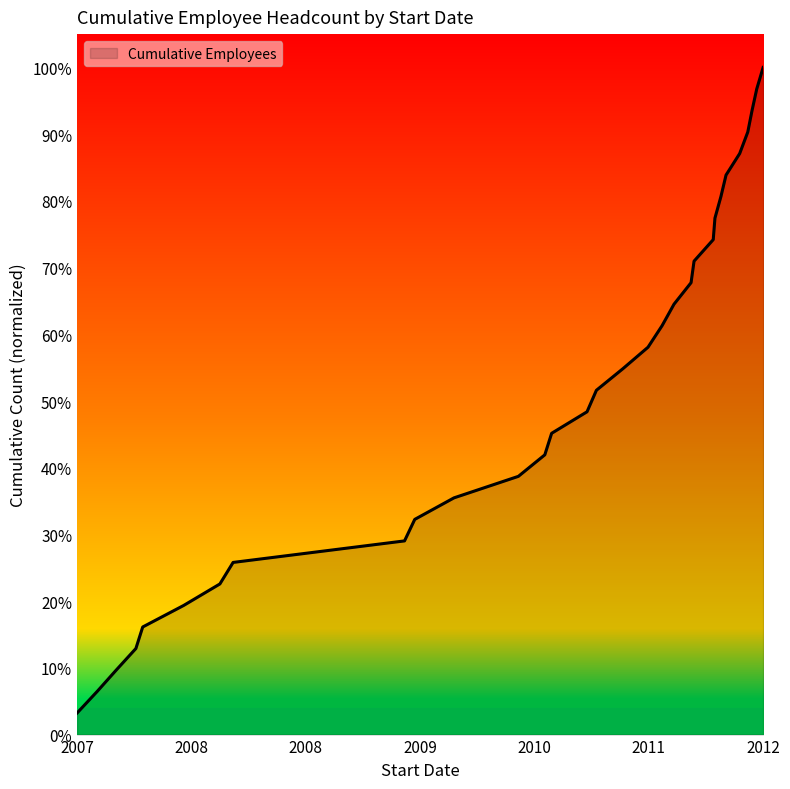

What is the greatest value displayed?

1.0